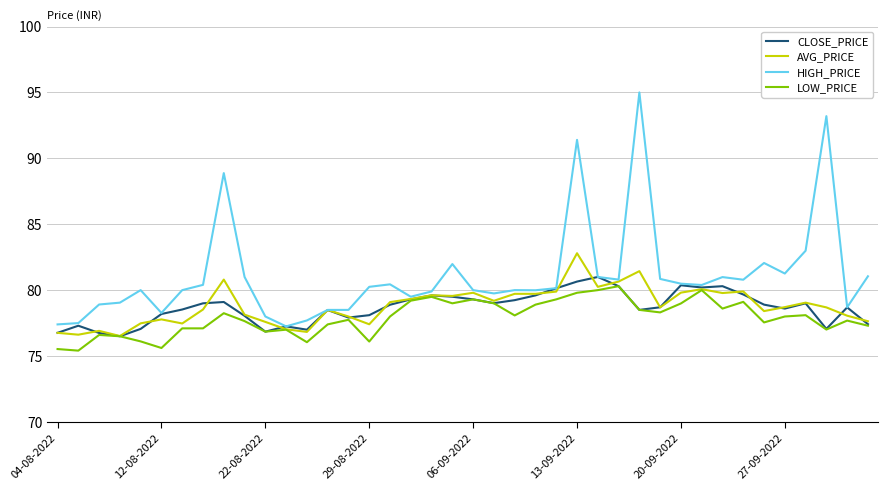

Which series has the widest spread of values?

HIGH_PRICE